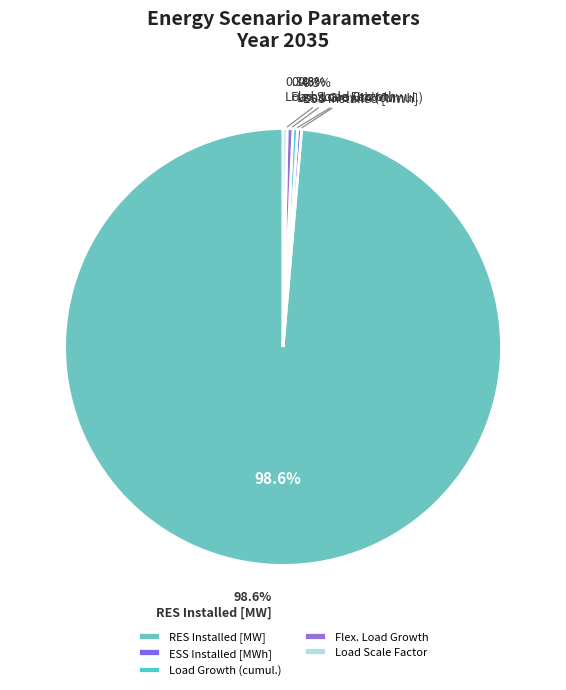

True or false: RES Installed [MW] accounts for 99% of the total.

True